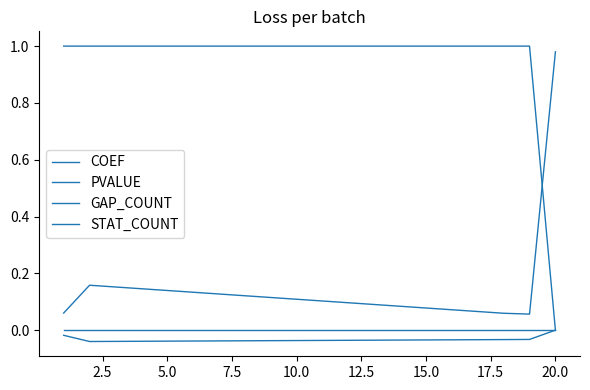

Does the chart have visible grid lines?

No